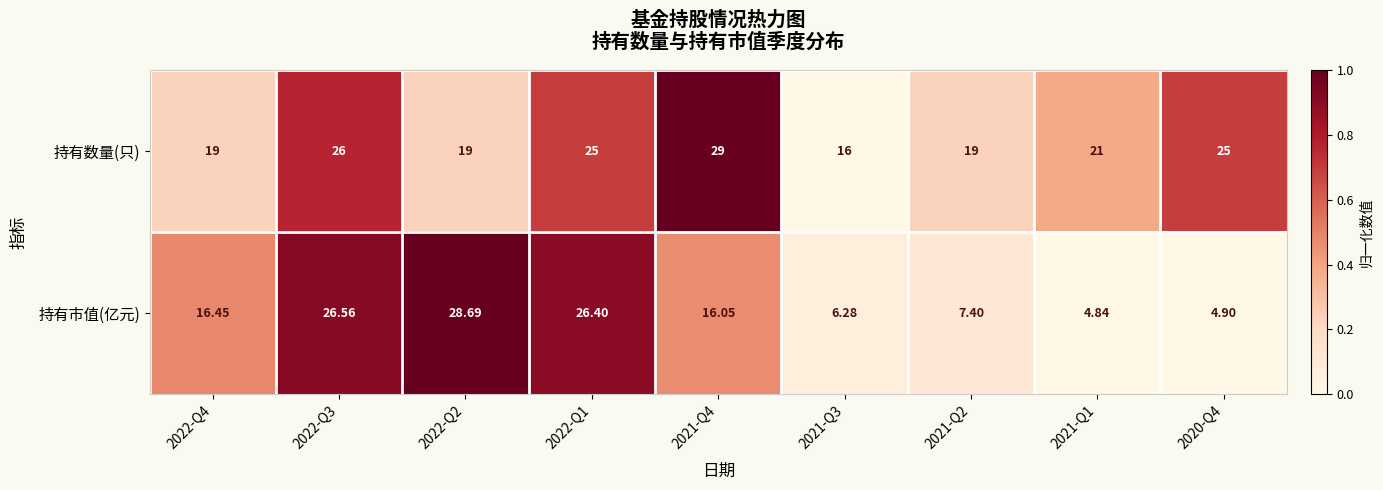

Which series has the widest spread of values?

持有市值(亿元)